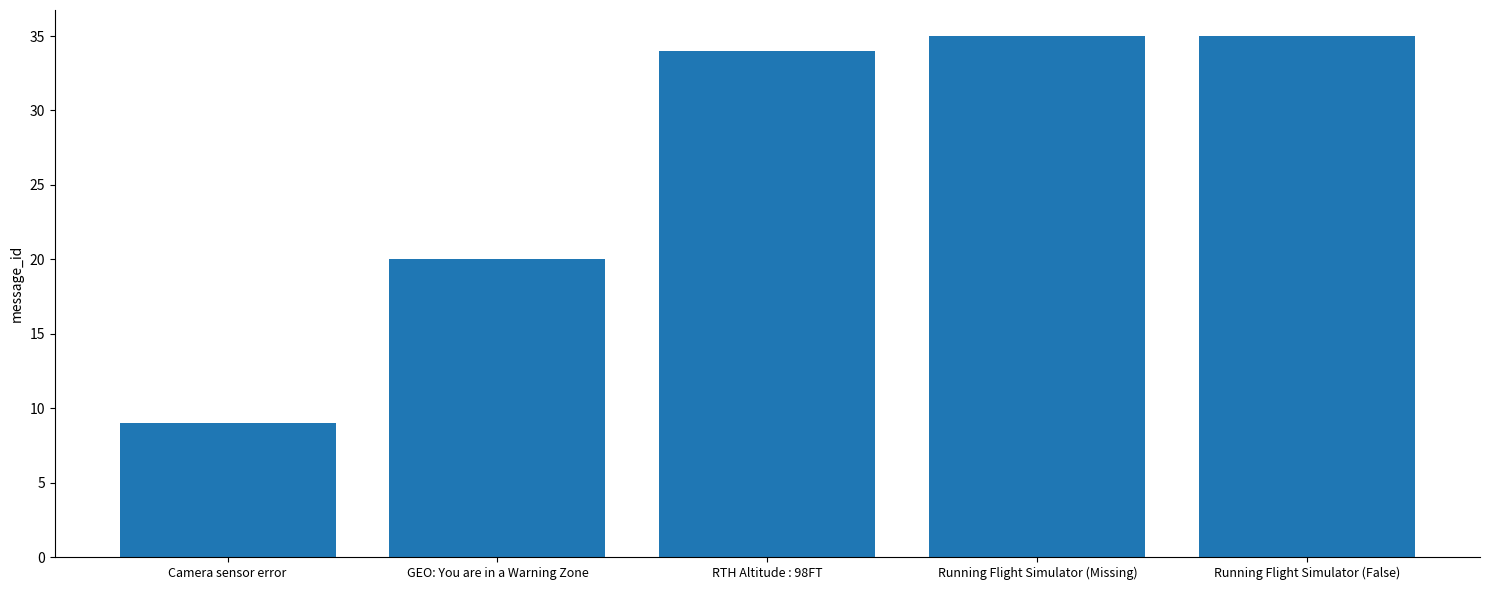

What is the change in value from Camera sensor error to Running Flight Simulator (Missing)?

+26